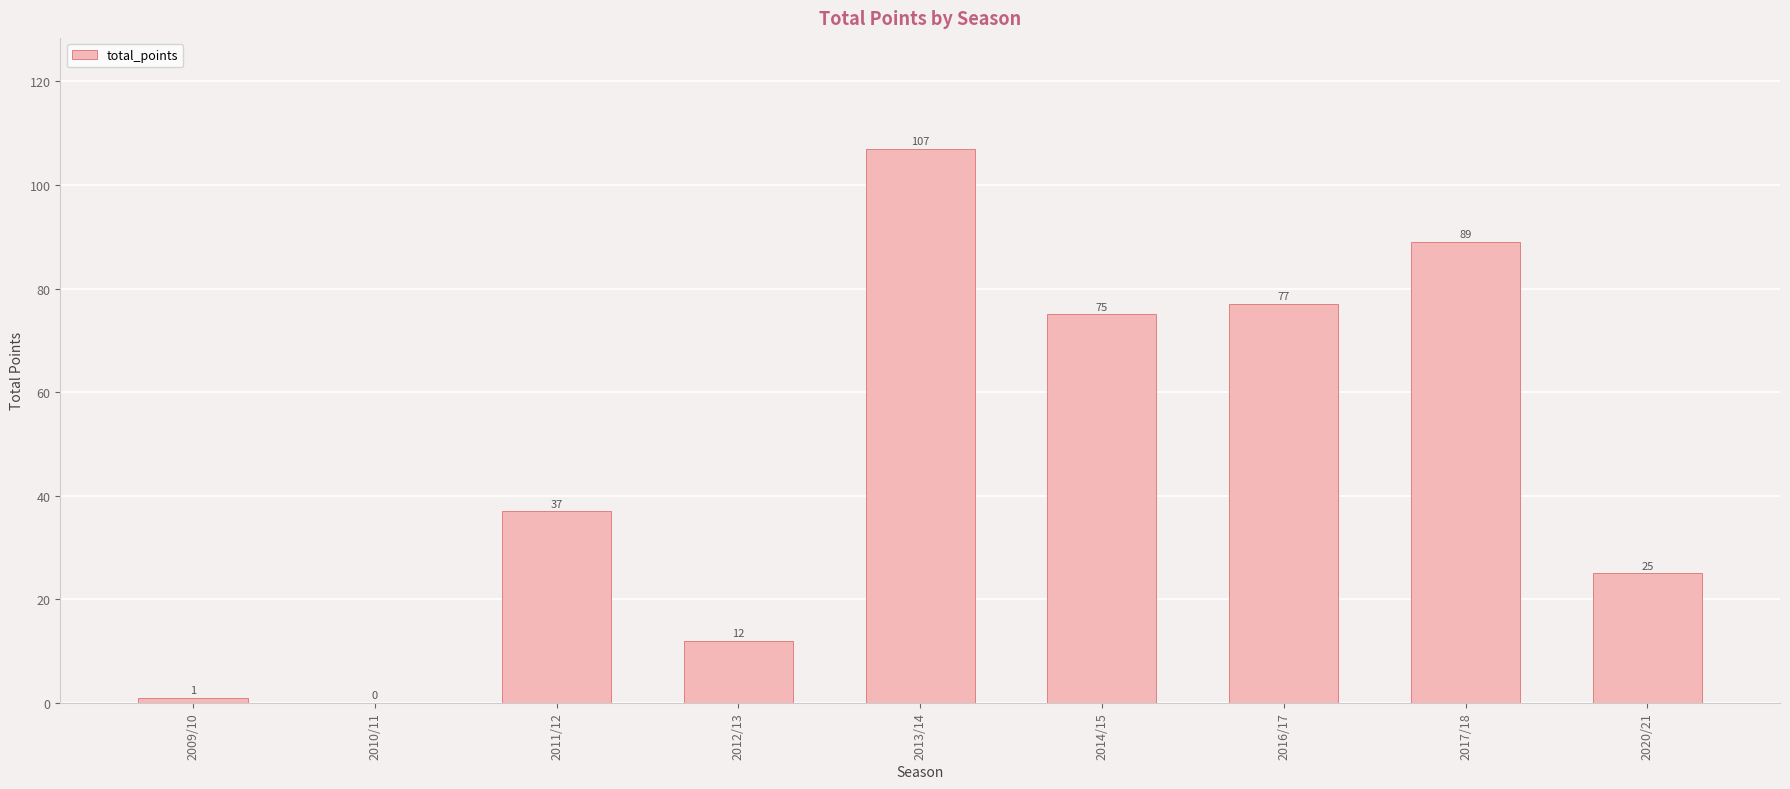

What is the greatest value displayed?

107